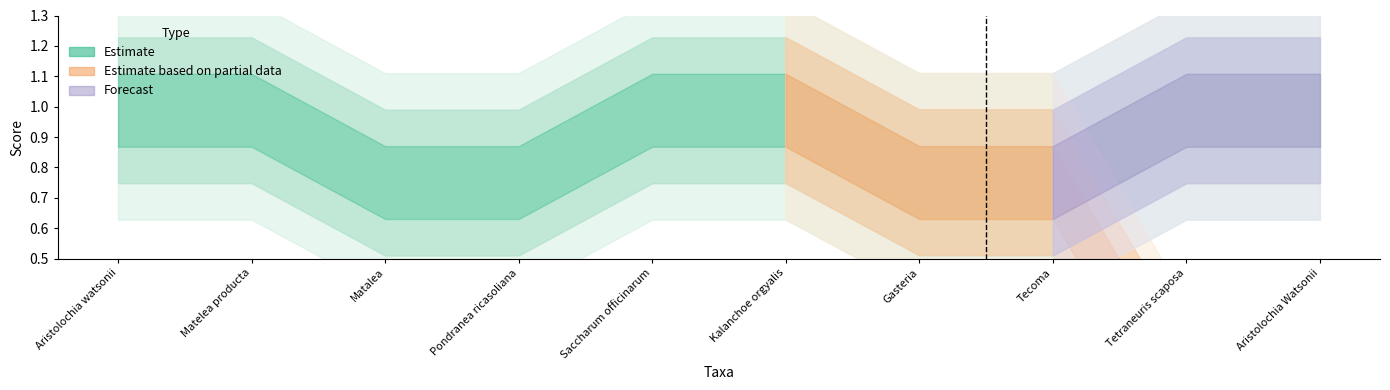

What is the approximate value of Estimate at Kalanchoe orgyalis?

1.0